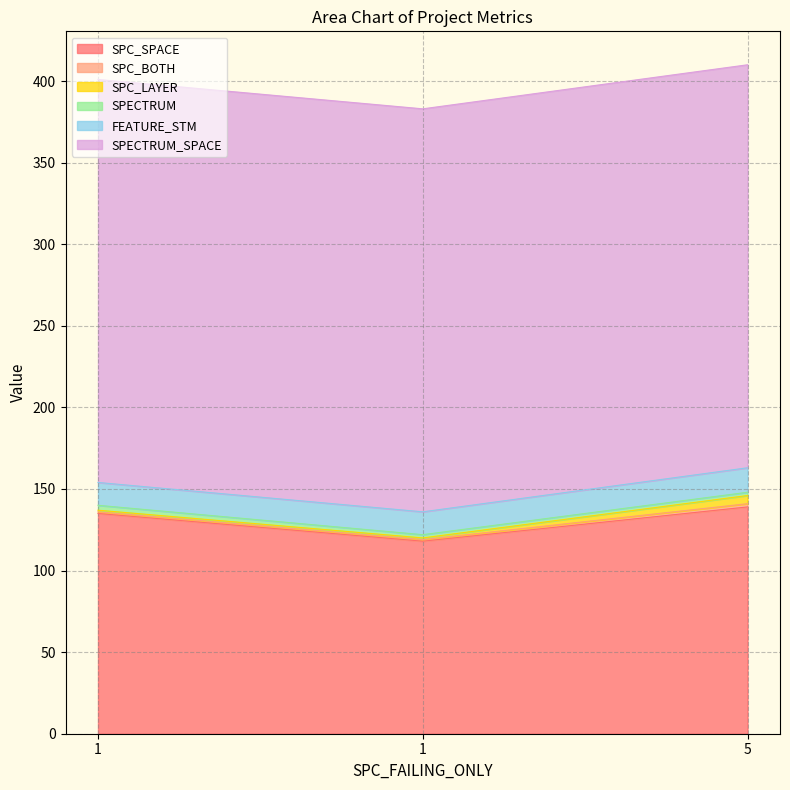

How many categories are shown in the chart?

3